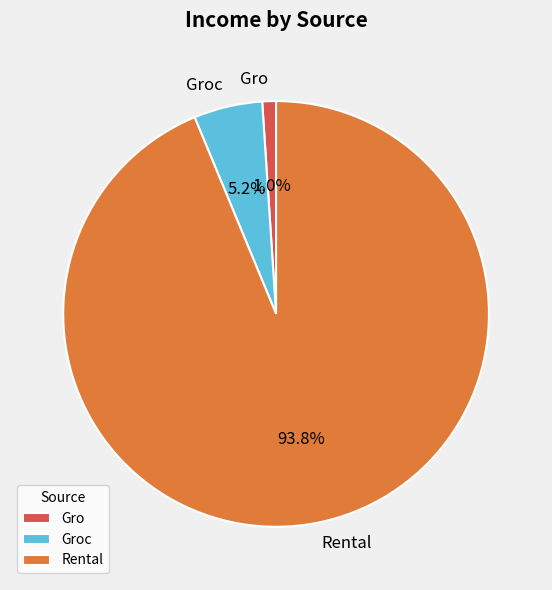

What percentage do Rental and Gro together represent?

94.8%